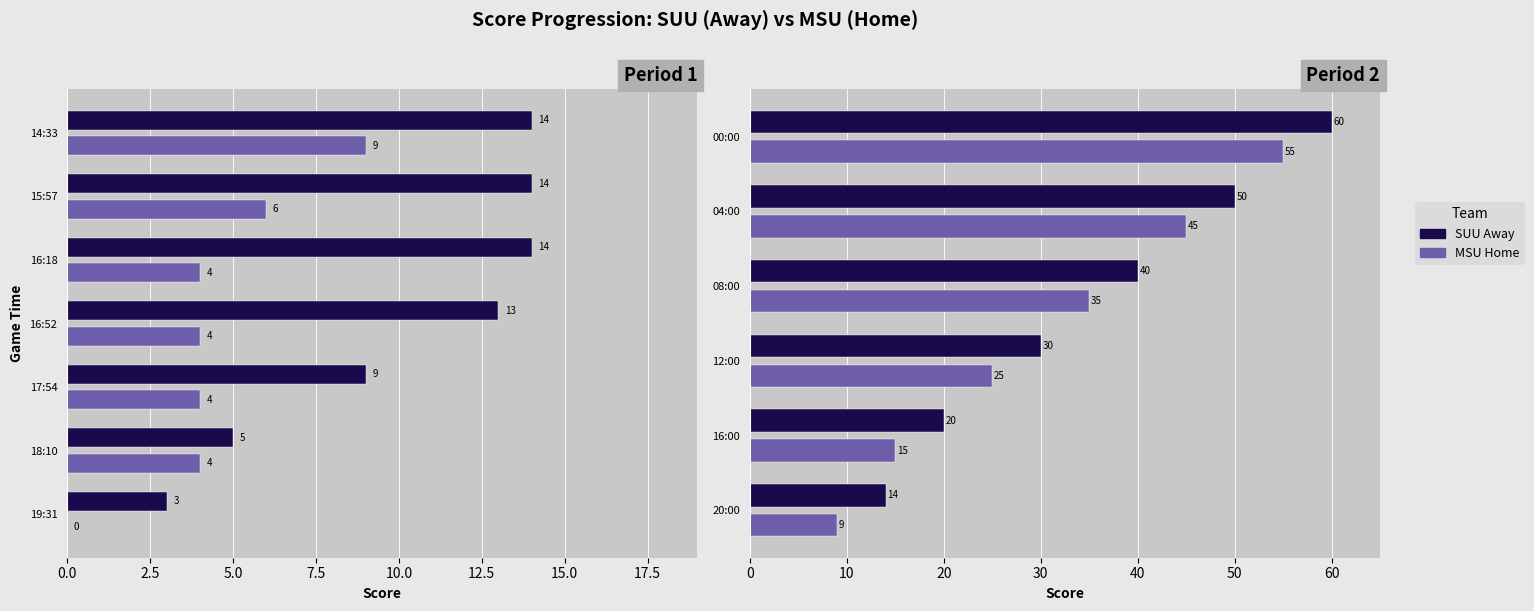

The value of SUU Away at 20:00 is 9. True or false?

False